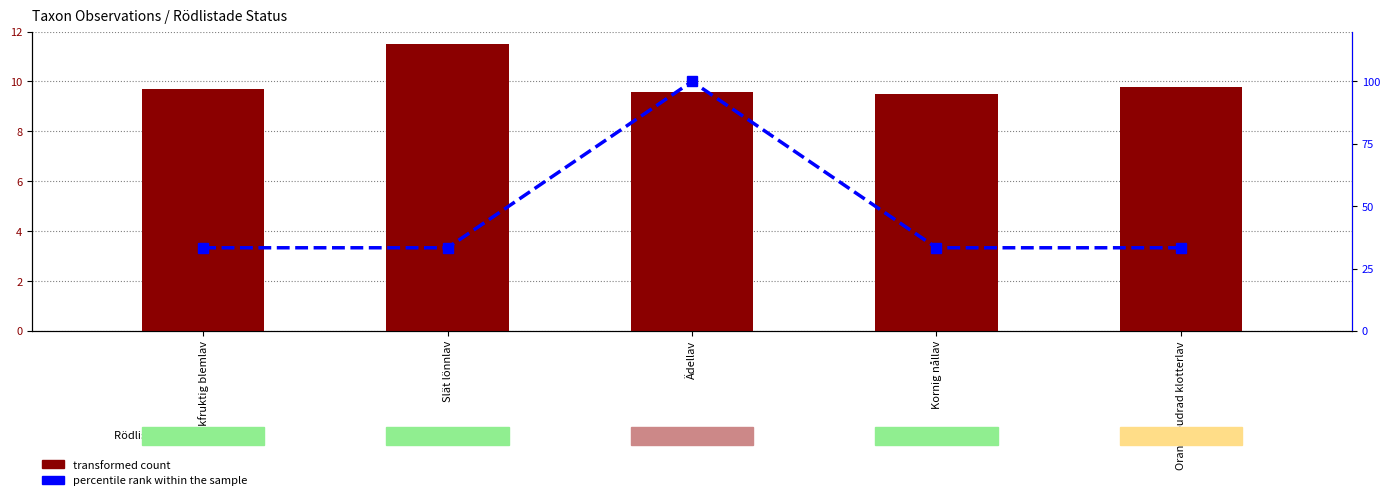

The value of transformed count at Ädellav is 2.9. True or false?

False